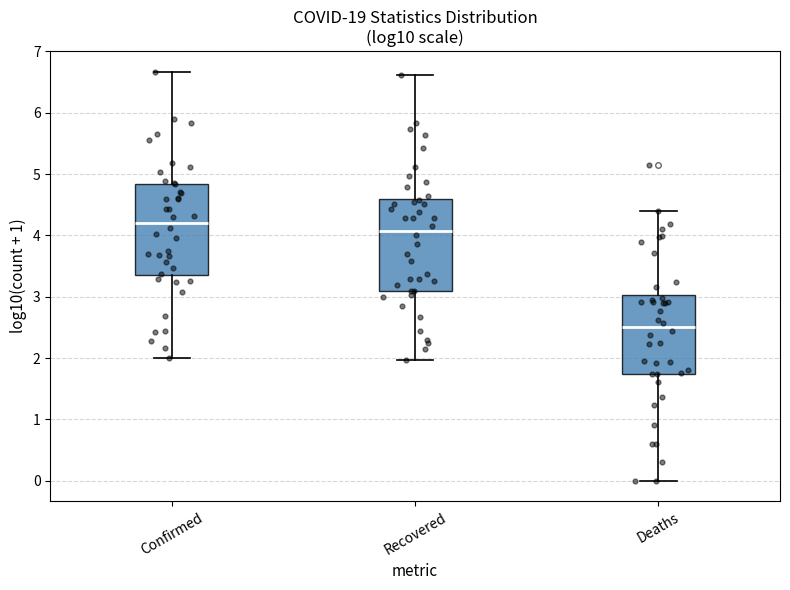

Reading left to right, transcribe this box plot: for each box, give where its median line is, the range the box spans, and where its two whiskers end, as read against the y-axis. The values are not printed on the chart, so give them approximately, as read against the axis.

Confirmed: median 4.2, box 3.3 to 4.8, whiskers 2.0 to 6.7
Recovered: median 4.1, box 3.1 to 4.6, whiskers 2.0 to 6.6
Deaths: median 2.5, box 1.7 to 3.0, whiskers 0.0 to 4.4